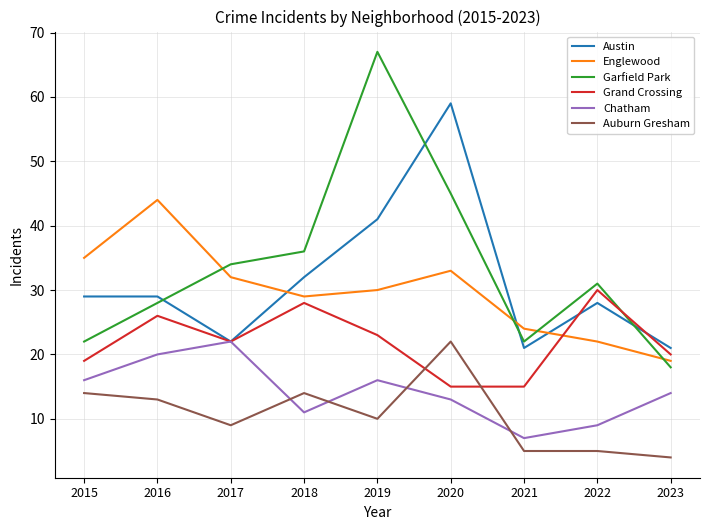

At 2016, list the series in order from smallest to largest.

Auburn Gresham, Chatham, Grand Crossing, Garfield Park, Austin, Englewood